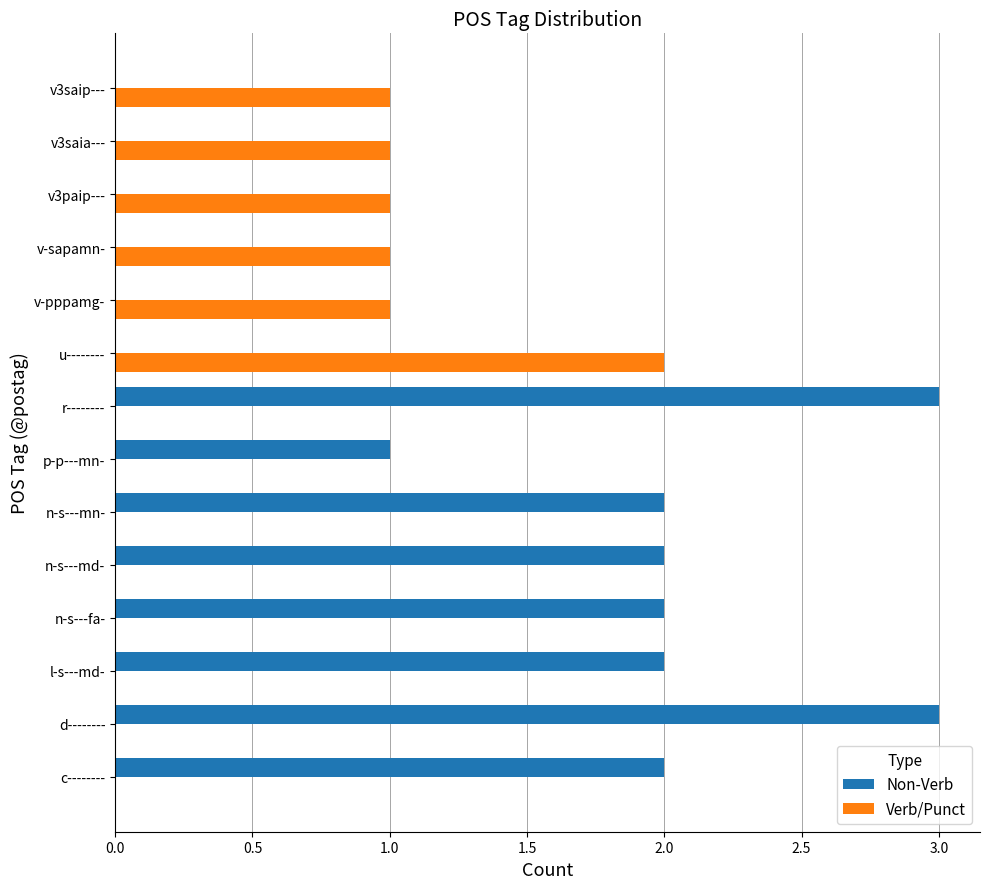

What is the average value of the Non-Verb series?

1